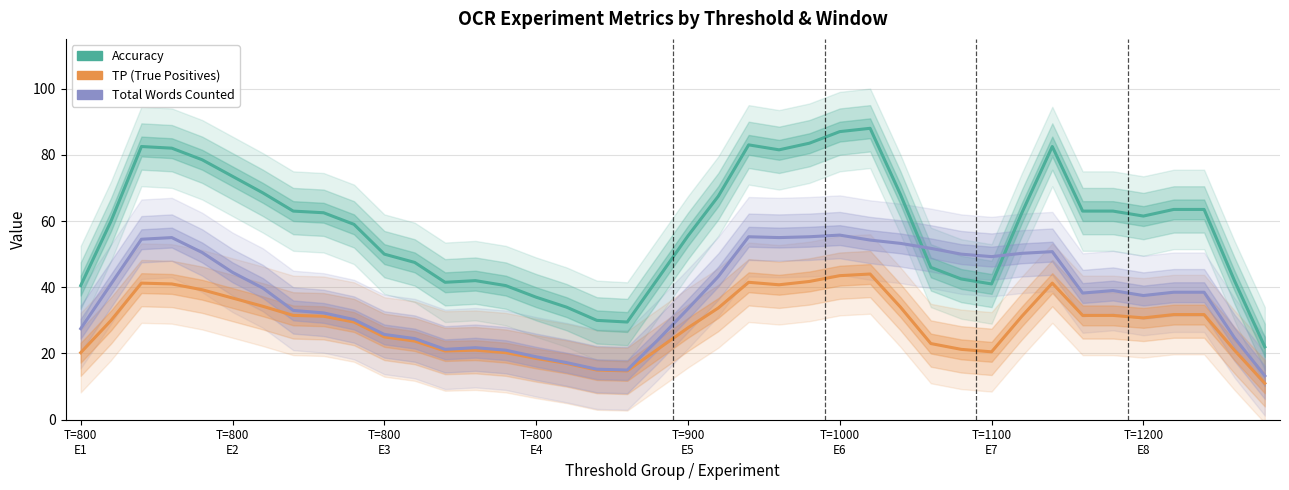

Which series has the widest spread of values?

Accuracy